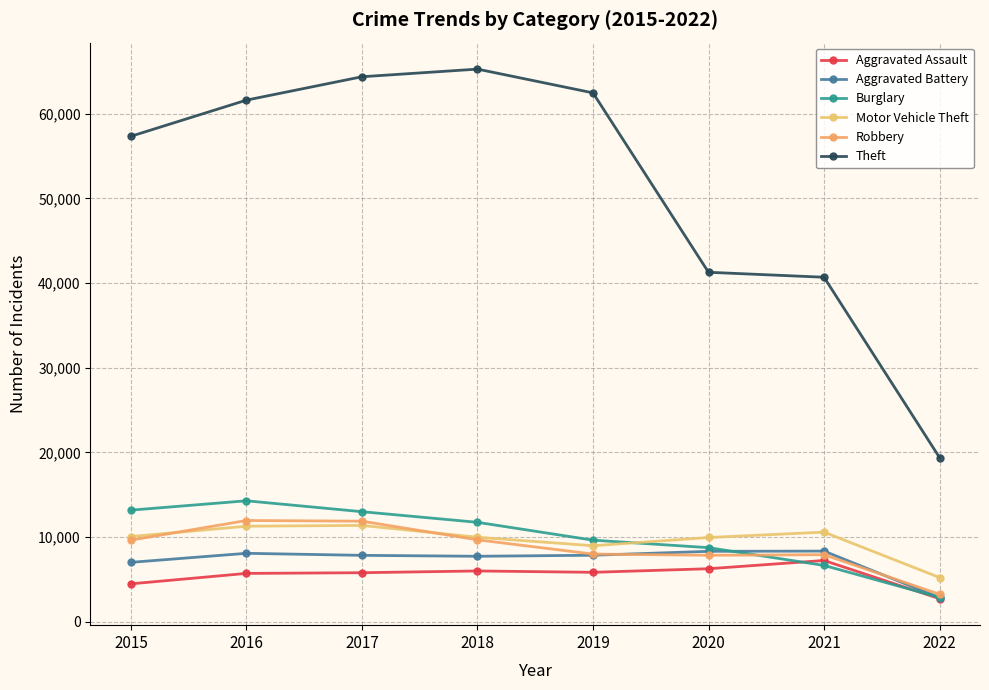

Does the chart have visible grid lines?

Yes